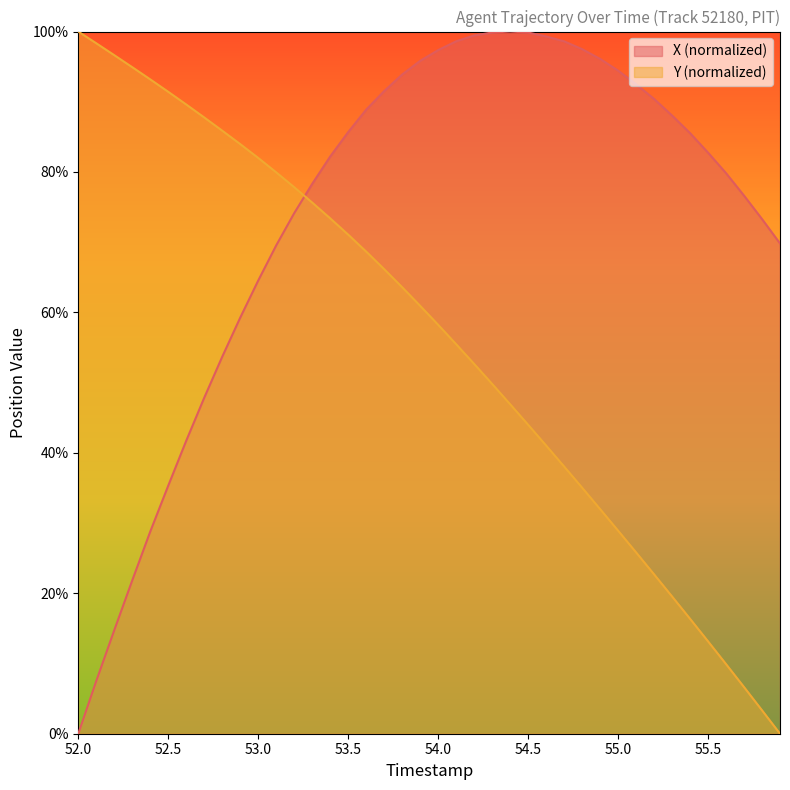

Reading left to right, what are all the values shown in this chart?

X: 0.0	7.5	14.7	21.8	28.8	35.3	41.7	47.8	53.7	59.2	64.5	69.5	74.1	78.3	82.2	85.7	88.9	91.5	93.9	95.8	97.4	98.6	99.4	99.9	100.0	99.9	99.3	98.6	97.5	96.1	94.4	92.5	90.4	88.0	85.5	82.8	79.8	76.6	73.3	69.8
Y: 100.0	98.3	96.6	94.9	93.2	91.4	89.6	87.8	85.9	84.0	82.0	79.9	77.8	75.6	73.4	71.1	68.7	66.2	63.6	60.9	58.2	55.5	52.7	49.8	46.9	44.0	41.0	38.1	35.0	32.0	28.9	25.8	22.7	19.5	16.4	13.2	9.9	6.6	3.3	0.0